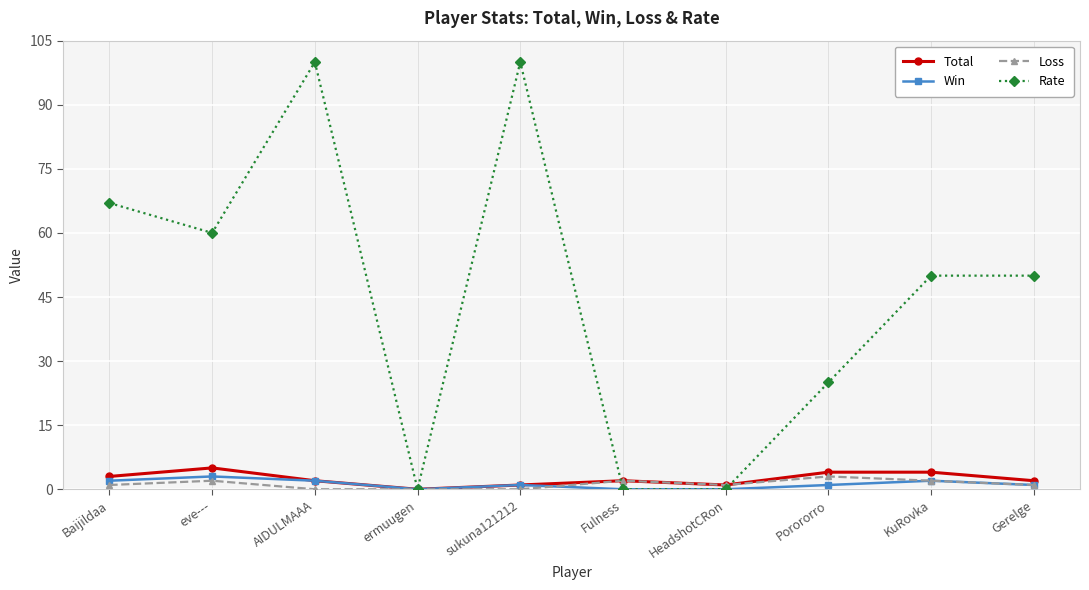

What is the sum of all Loss values?

12